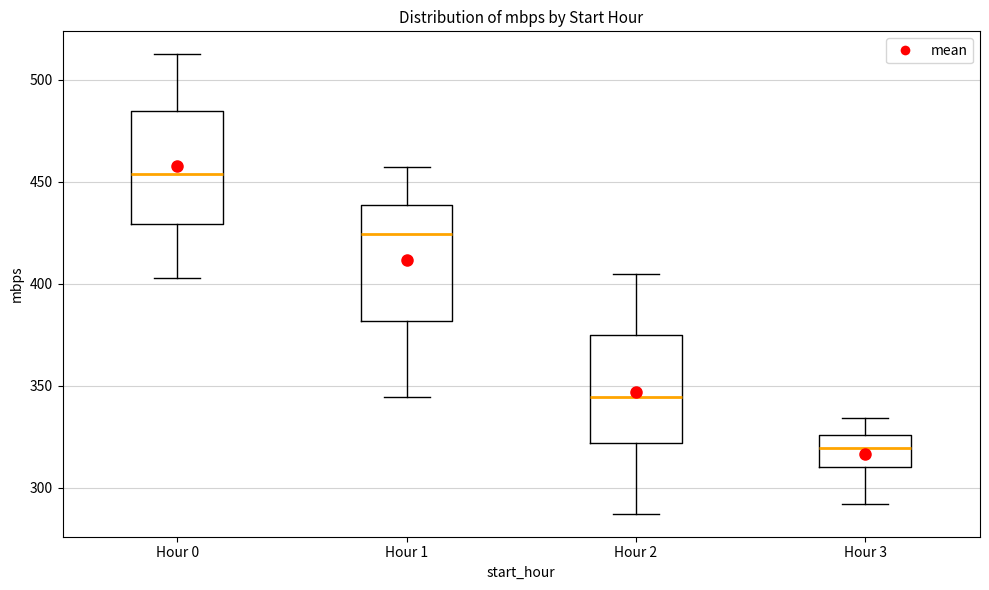

Where is the upper edge of the box for Hour 2 on the y-axis? The values are not printed on the chart, so give them approximately, as read against the axis.

375